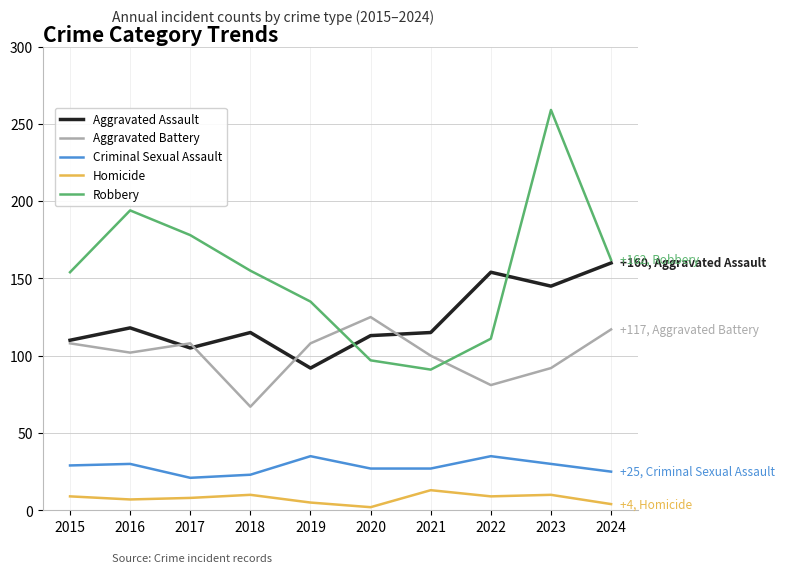

True or false: Aggravated Assault and Criminal Sexual Assault intersect in this chart.

False